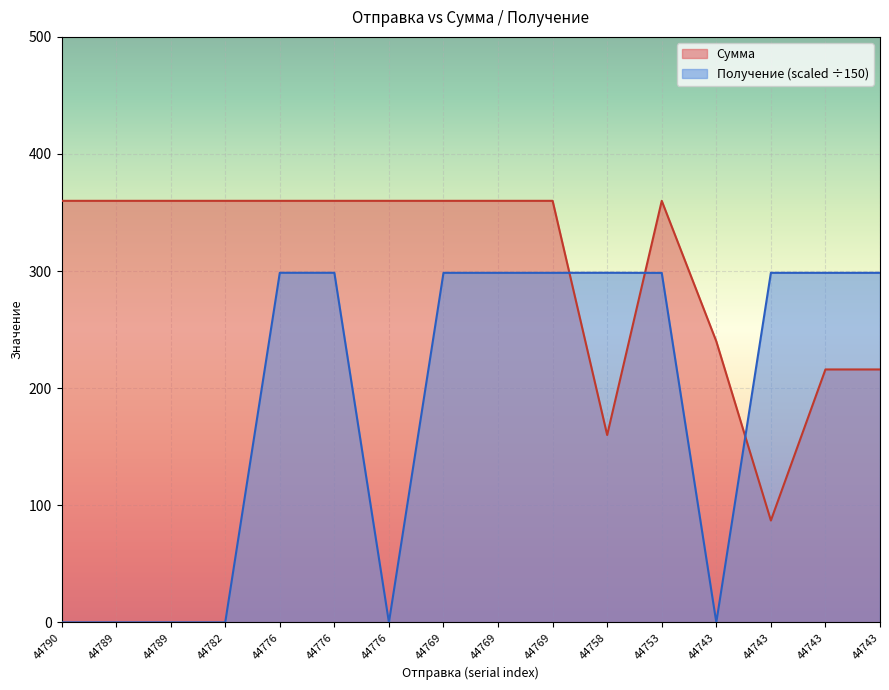

What is the sum of the Получение values at 44790 and 44769?

298.5